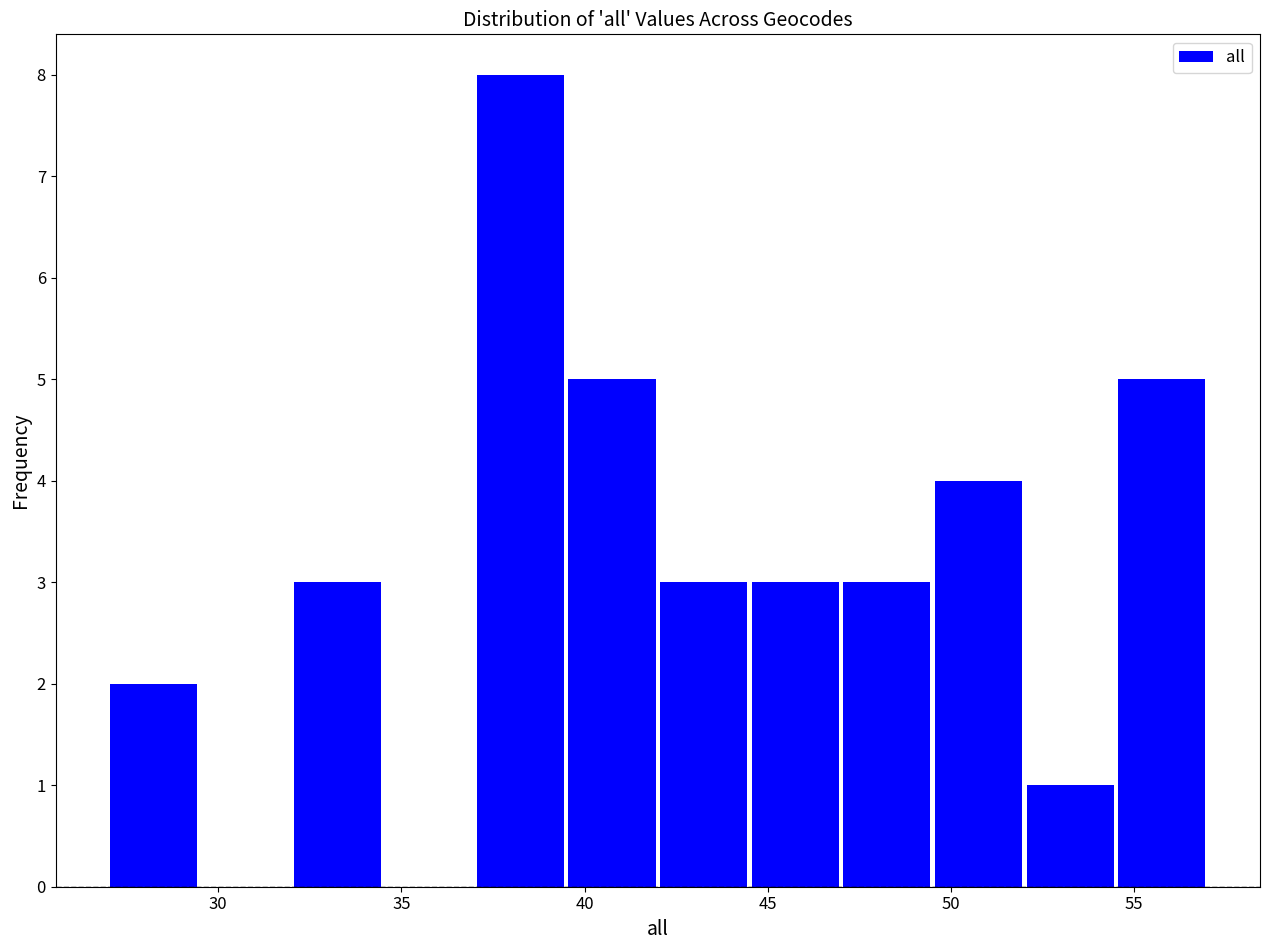

Reading left to right, transcribe this chart: for each bar, give the range it covers on the x-axis and its height. The values are not printed on the chart, so give them approximately, as read against the axis.

27.0 to 29.5: 2
29.5 to 32.0: 0
32.0 to 34.5: 3
34.5 to 37.0: 0
37.0 to 39.5: 8
39.5 to 42.0: 5
42.0 to 44.5: 3
44.5 to 47.0: 3
47.0 to 49.5: 3
49.5 to 52.0: 4
52.0 to 54.5: 1
54.5 to 57.0: 5